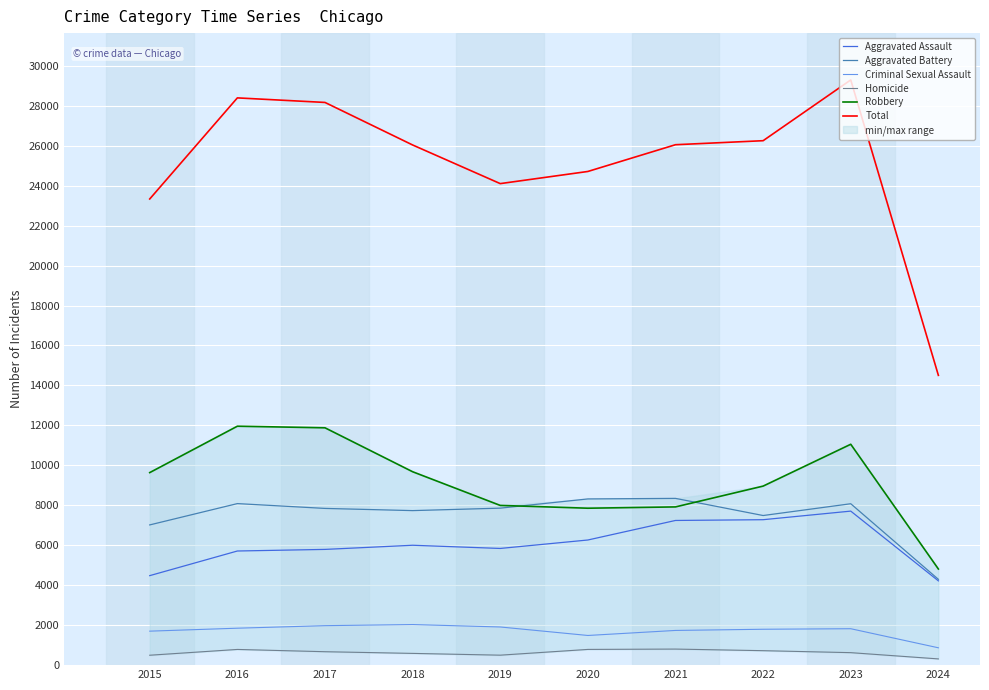

How many data points does each series have?

10